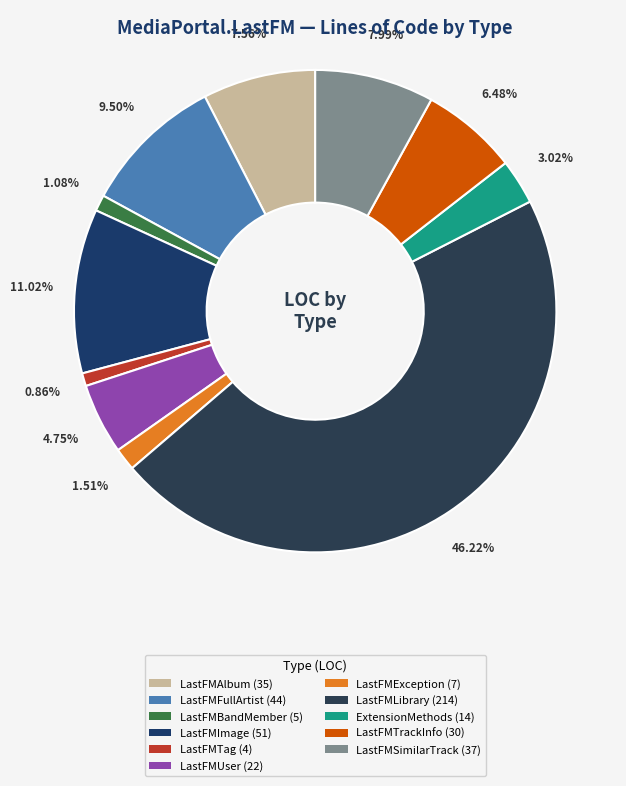

Does LastFMTrackInfo represent more than half of the total?

No